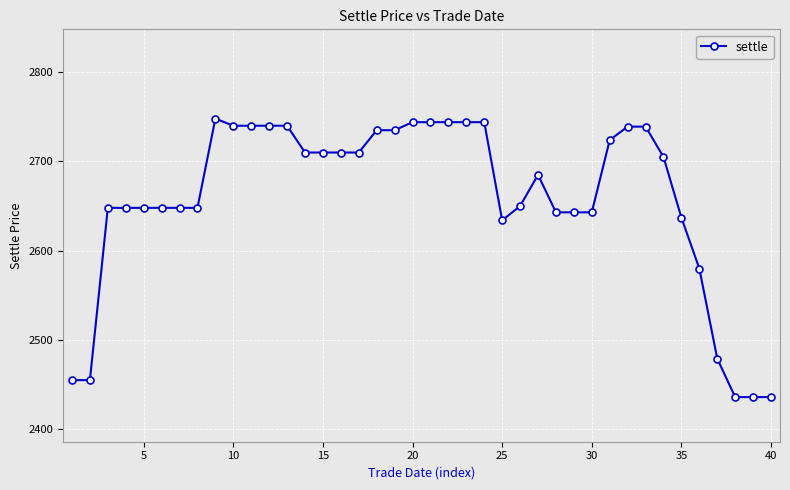

True or false: the data has more than 1 interior local peaks.

True